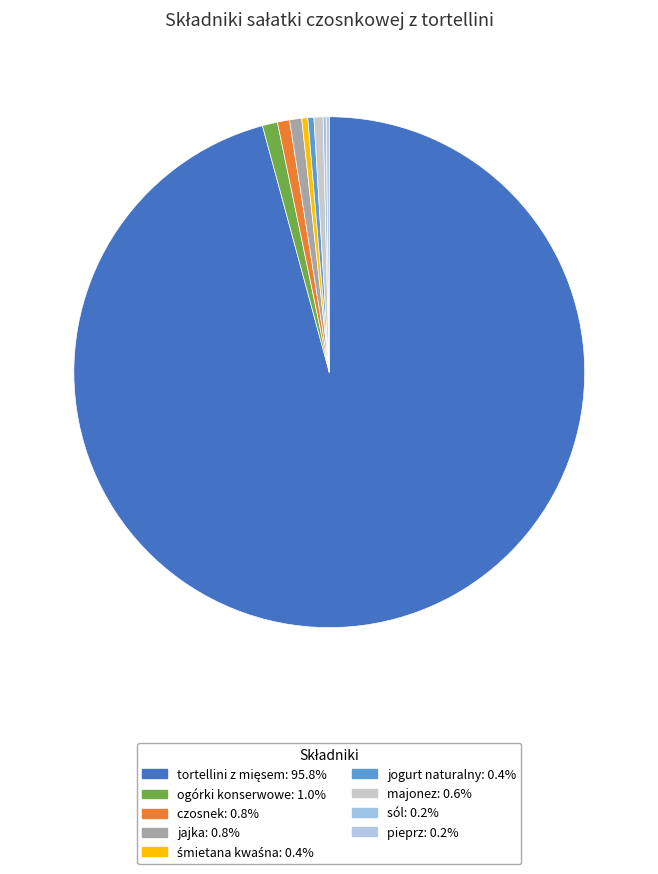

Is it true that majonez is 1% of the pie?

True